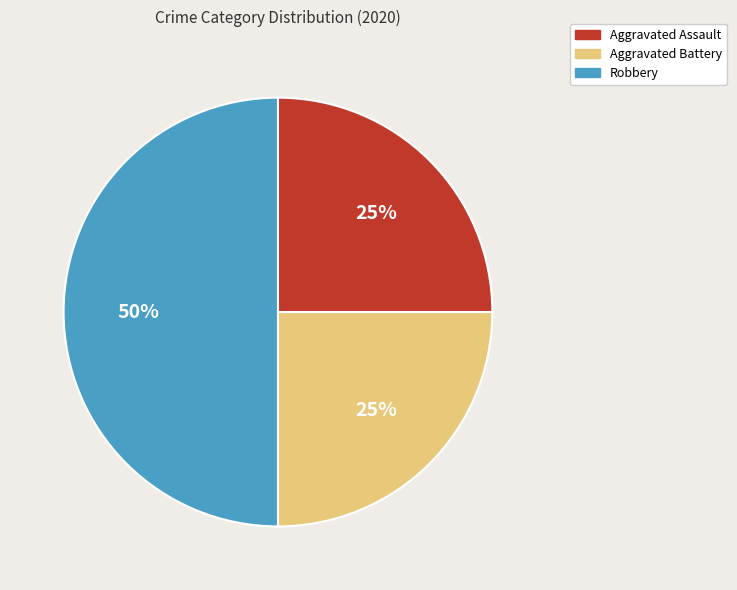

Combined, do Aggravated Battery and Robbery account for over 50%?

Yes